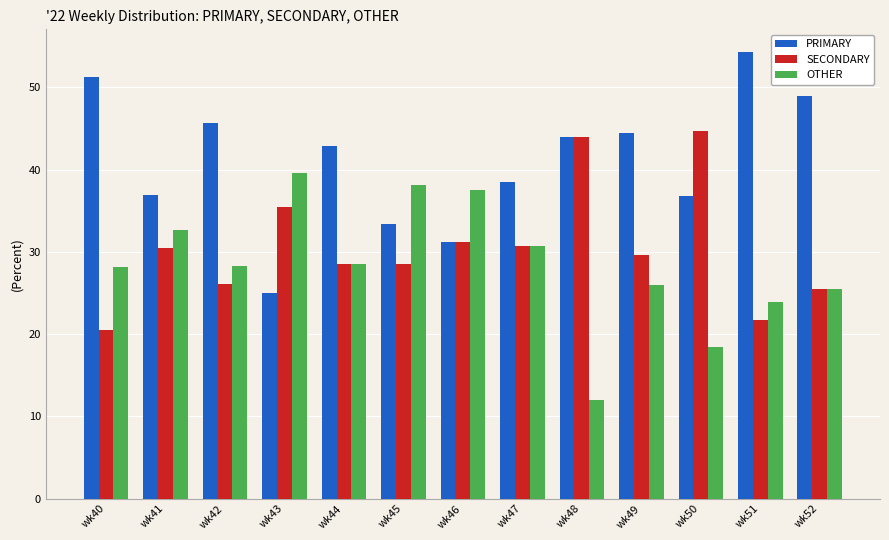

What is the difference between the highest and lowest values at wk44?

14.3